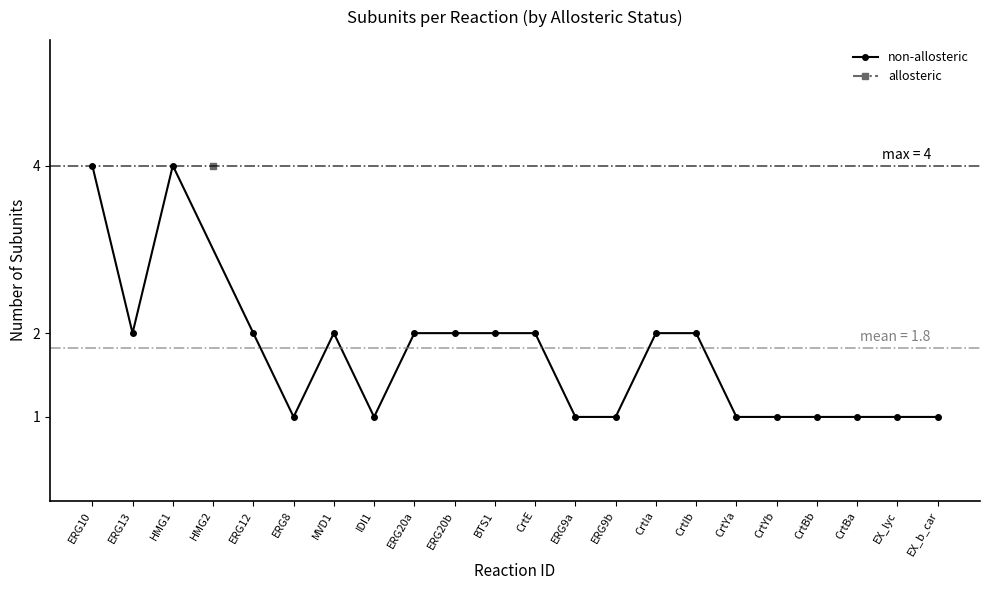

Where is the first local minimum?

ERG13